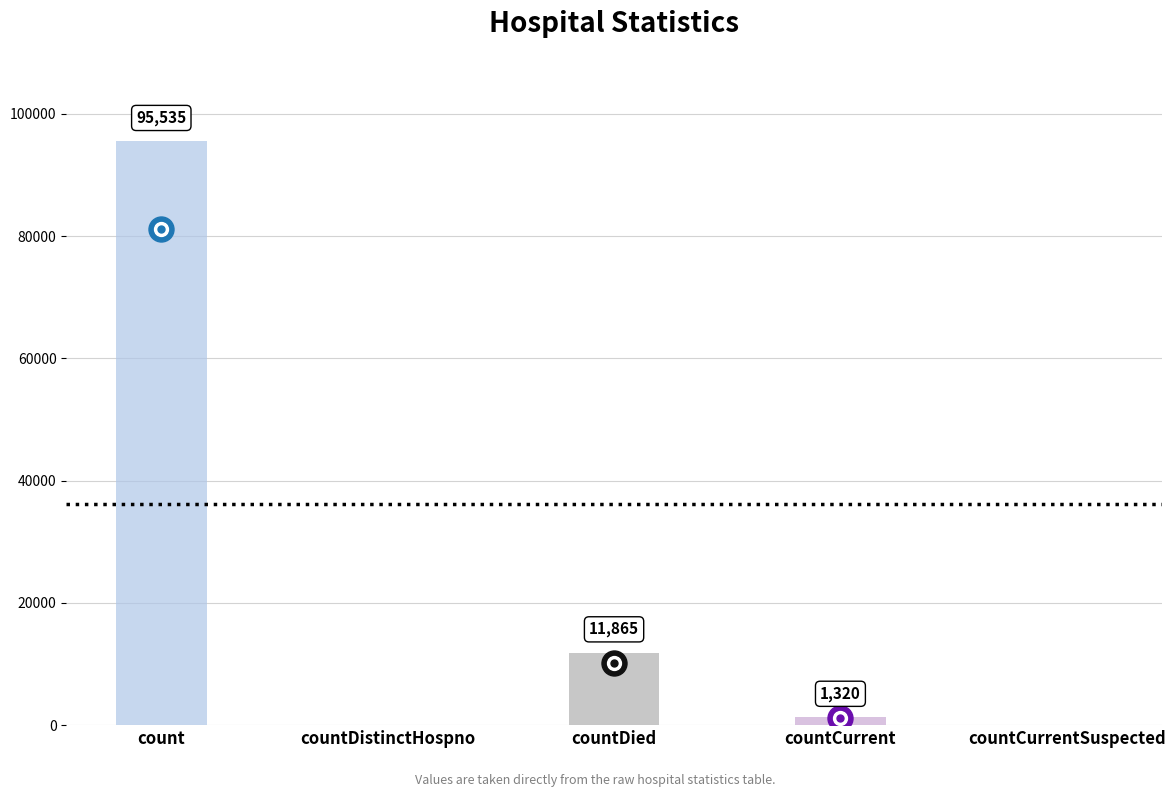

What is the label of the 1st bar from the left?

count